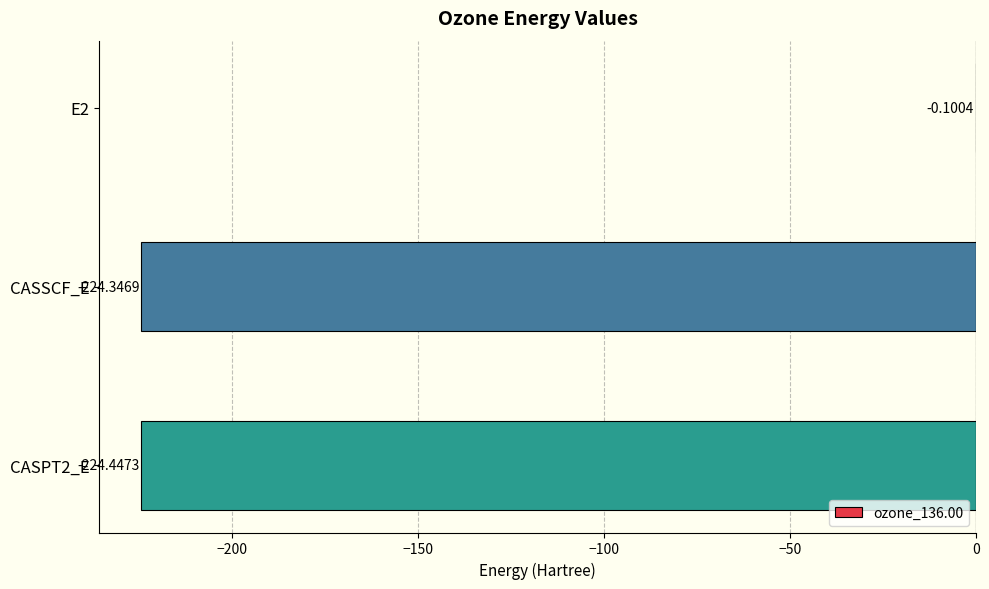

What is the change in value from E2 to CASSCF_E?

-224.2